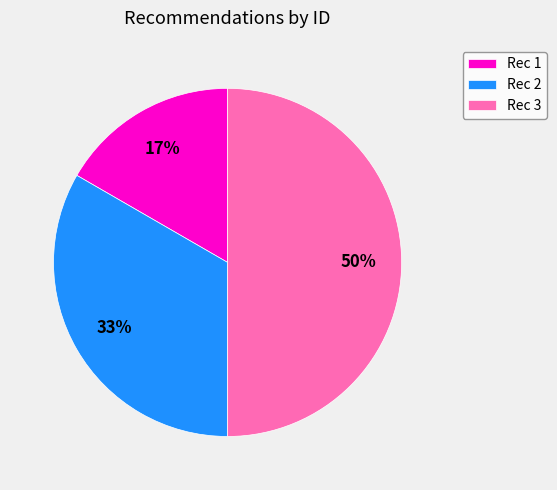

To the nearest percent, what is the average slice percentage?

33%